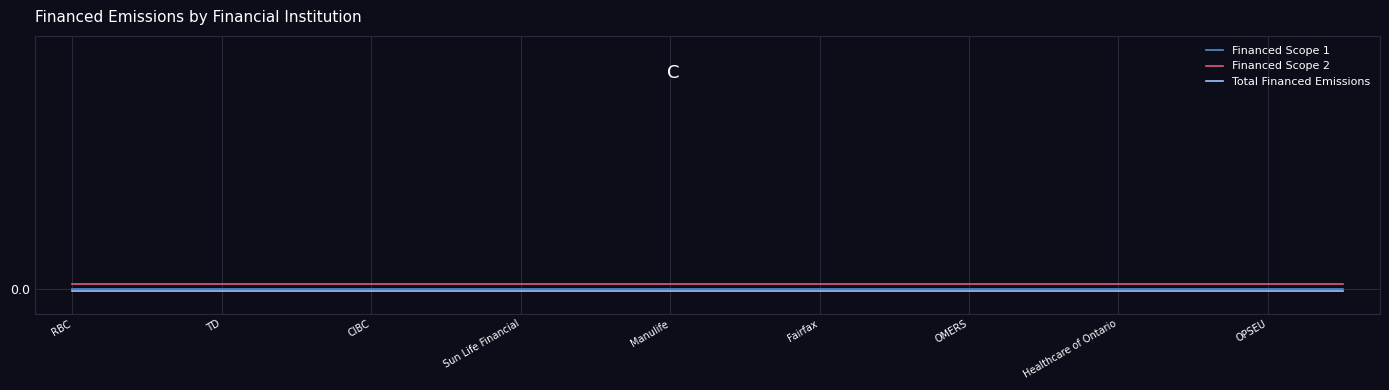

True or false: Financed Scope 1 has more than 2 points higher than both neighbors.

False